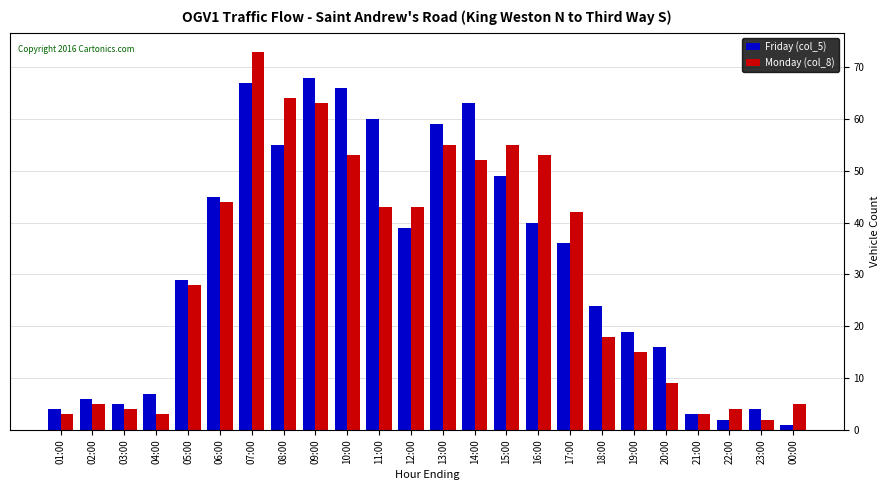

Which series has the largest total across all categories?

Friday (col_5)